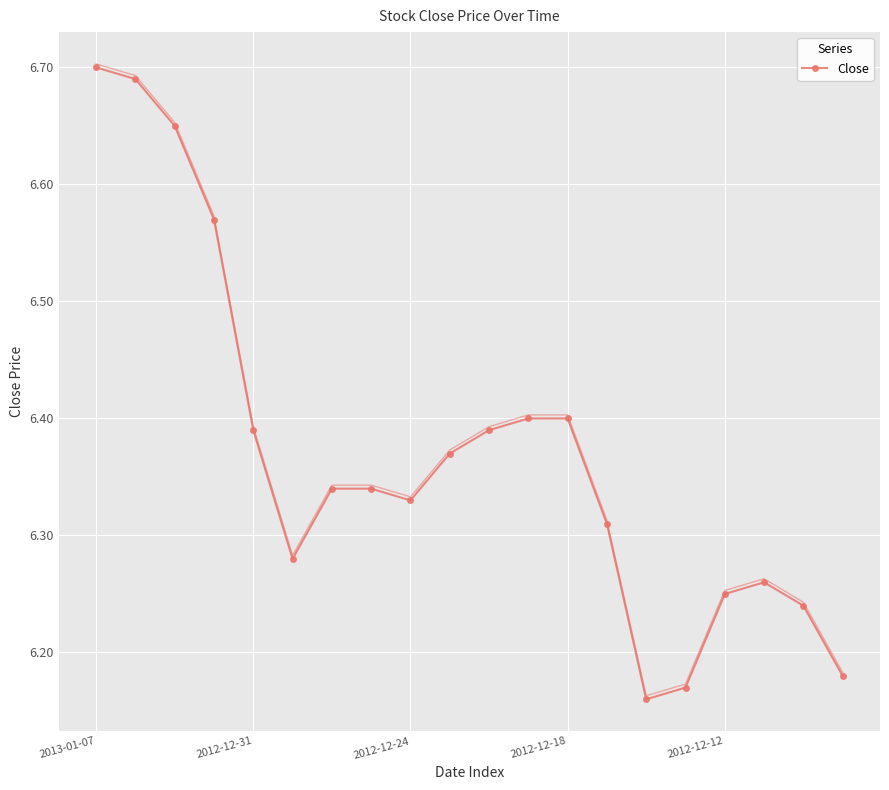

Count the values in the range 6 to 7.

20